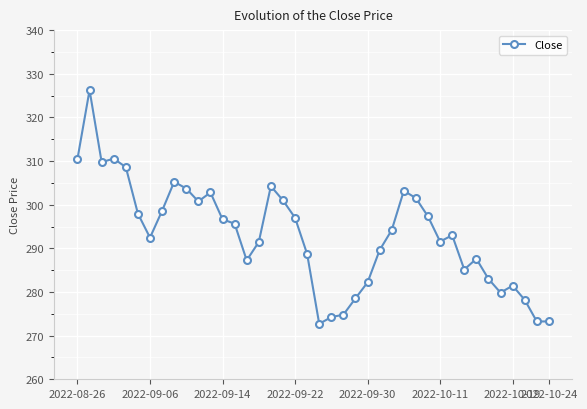

What is the smallest value displayed?

272.7